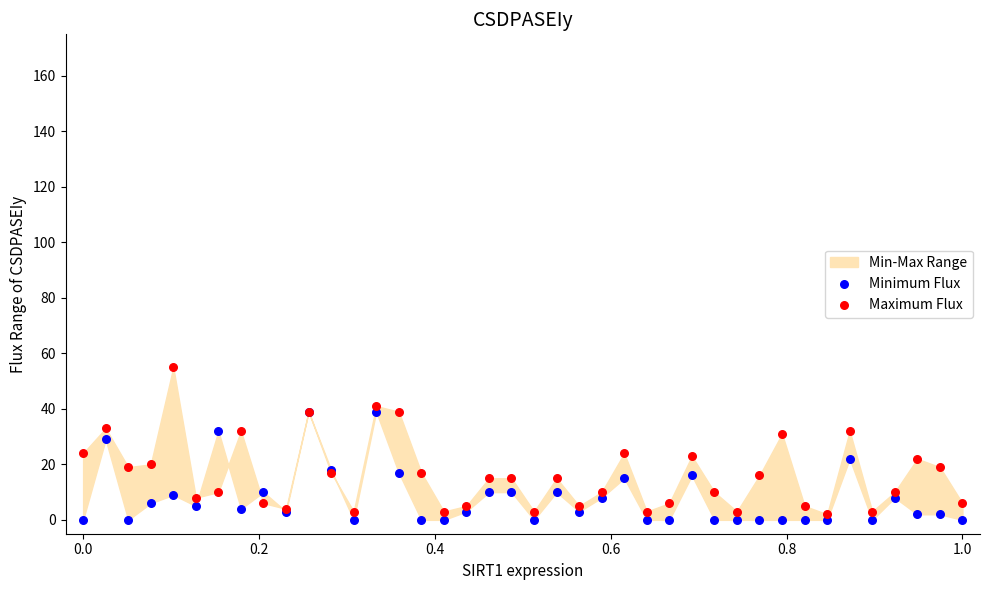

Which series has the widest spread of Y values?

Maximum Flux